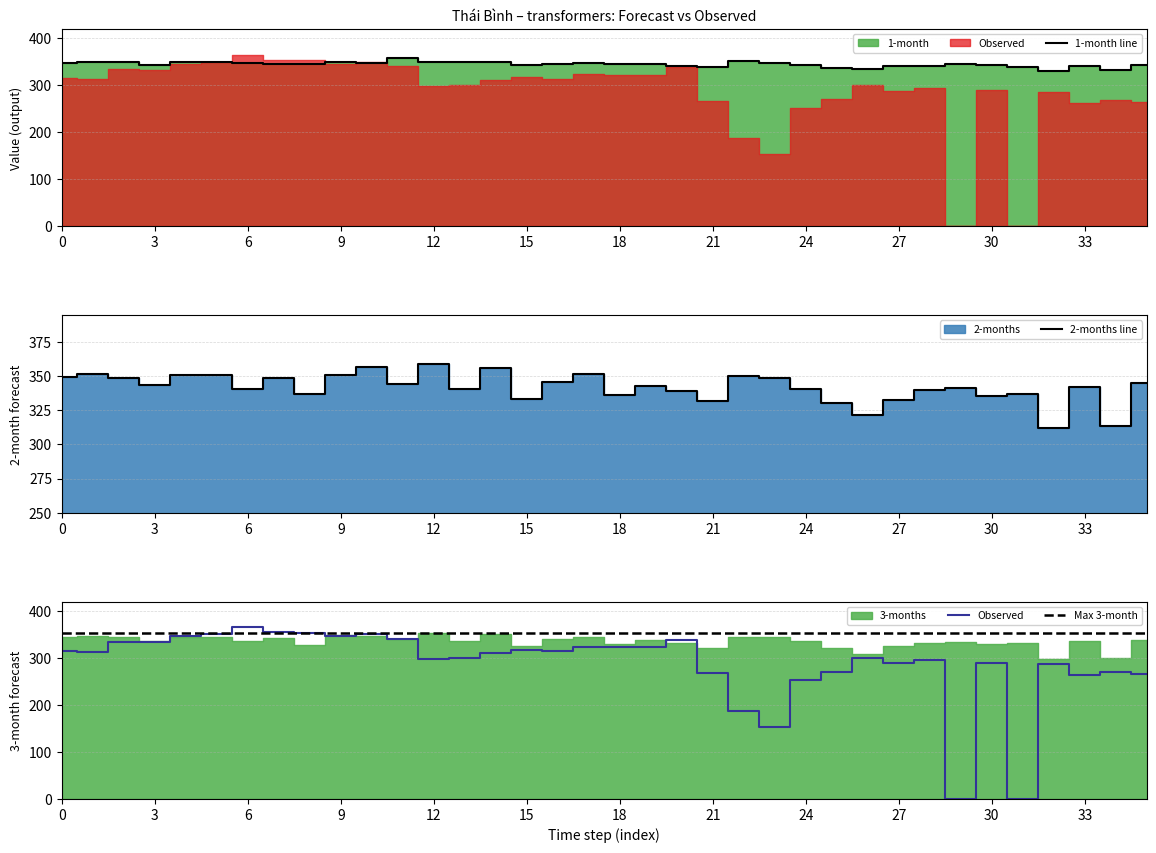

Count the number of categories in the chart.

36